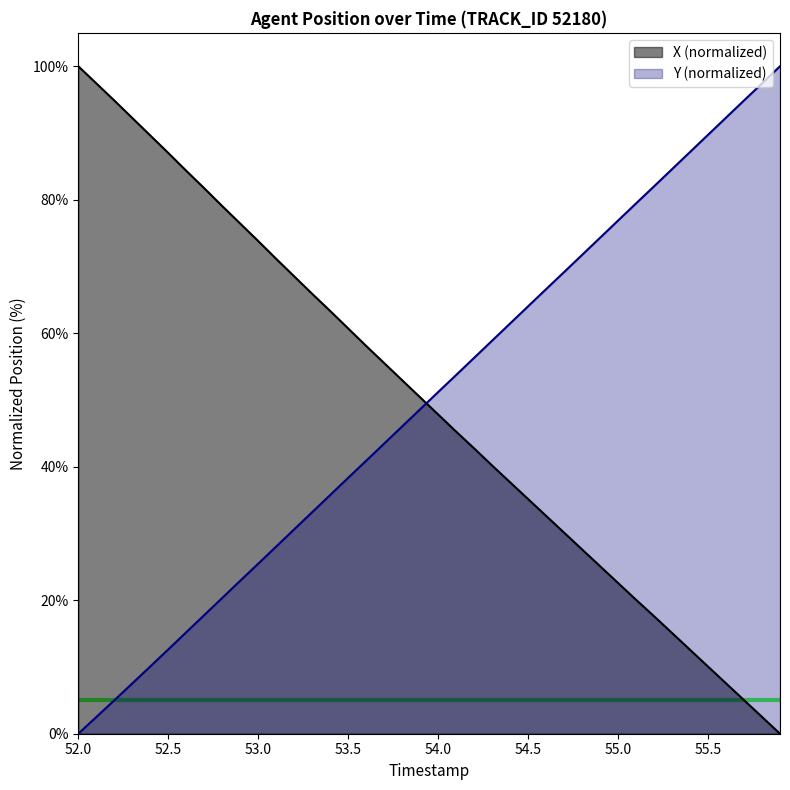

What is the spread (max minus min) of values at 53.5?

22.4